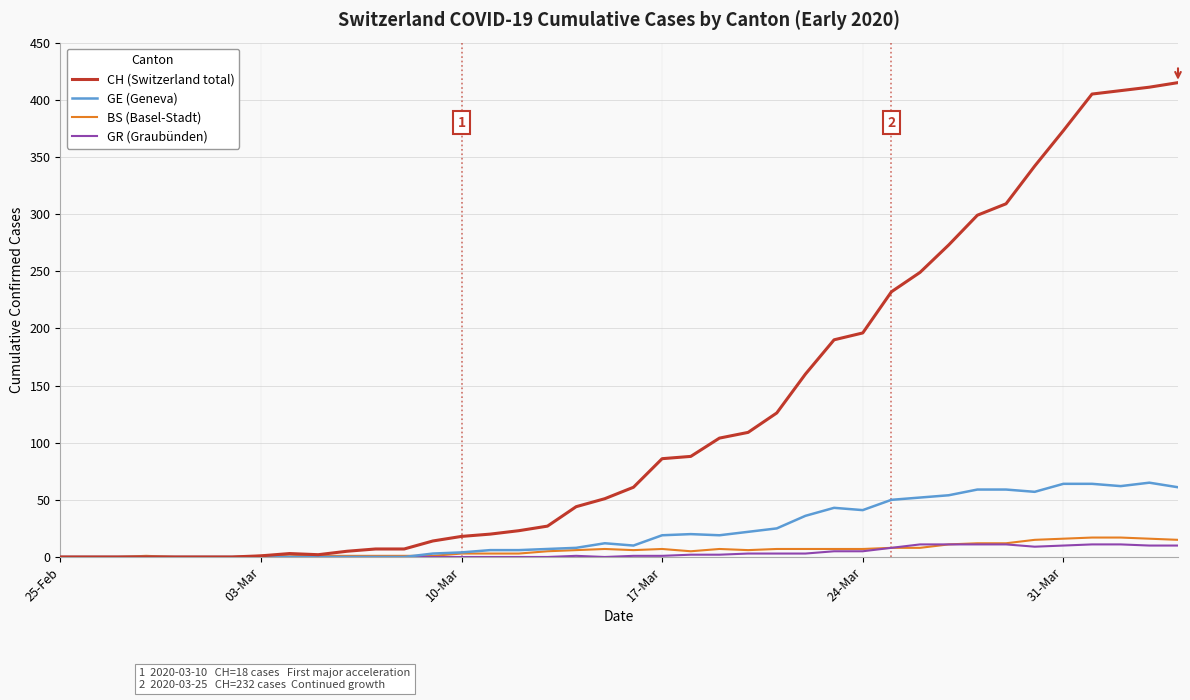

Which series has the largest total across all categories?

CH (Switzerland total)